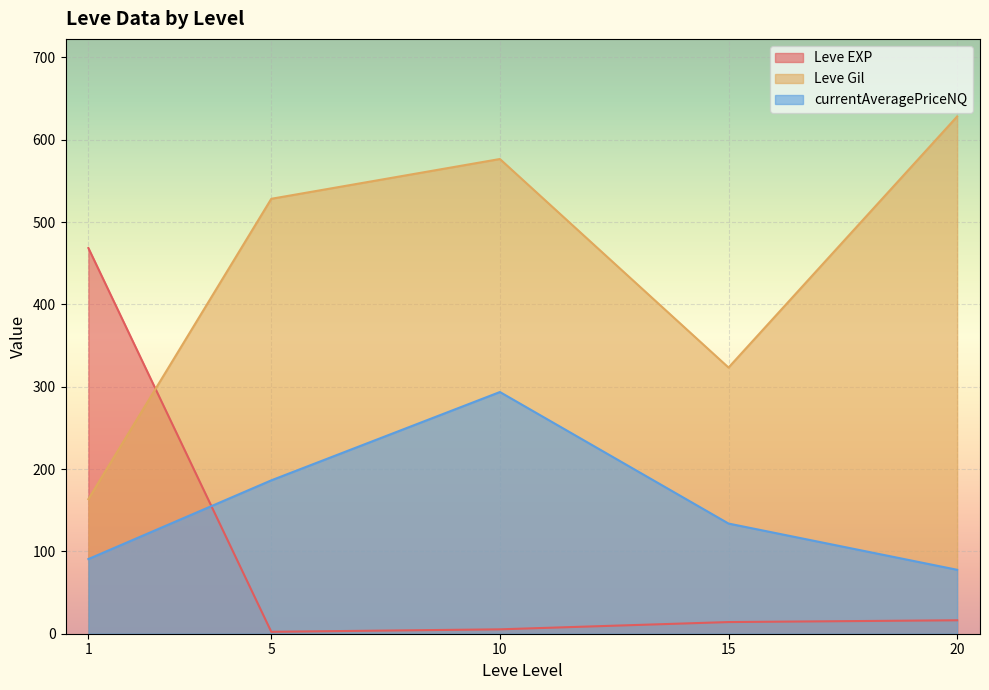

Between 15 and 20, which series saw the biggest shift?

Leve Gil